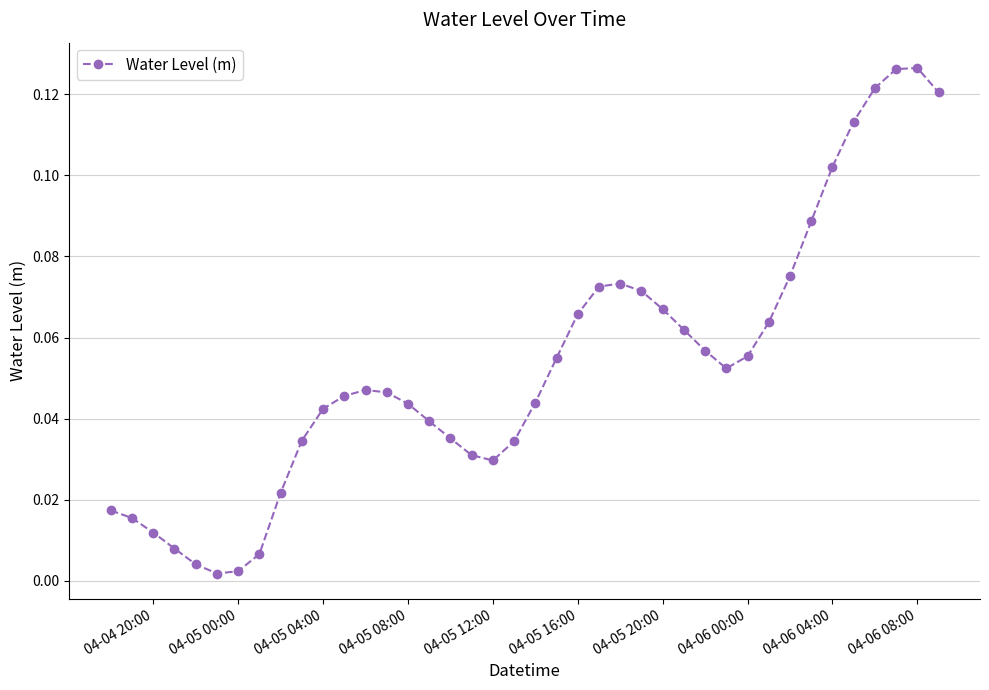

What is the sum of all values?

2.1